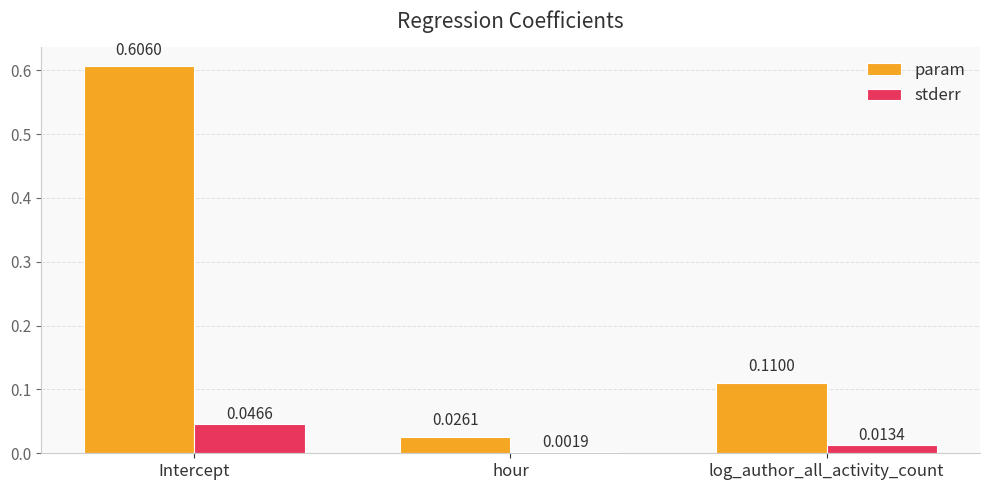

Rank the series by their maximum value, from highest to lowest.

param, stderr